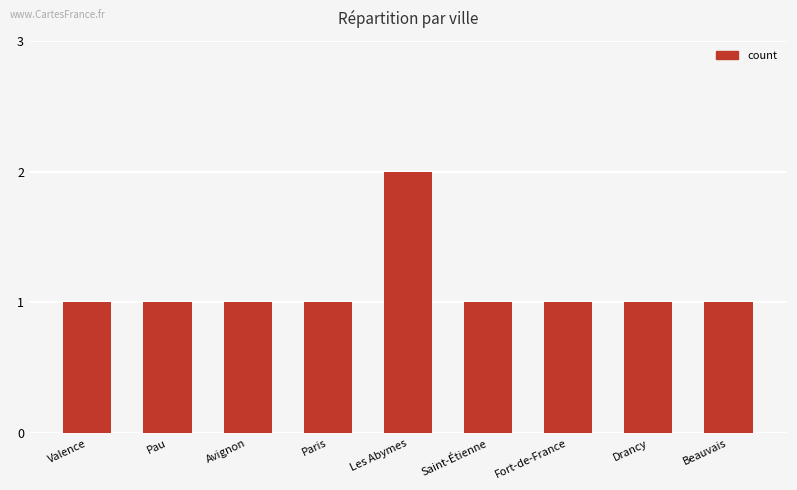

Reading left to right, transcribe all the data shown in this chart.

1	1	1	1	2	1	1	1	1